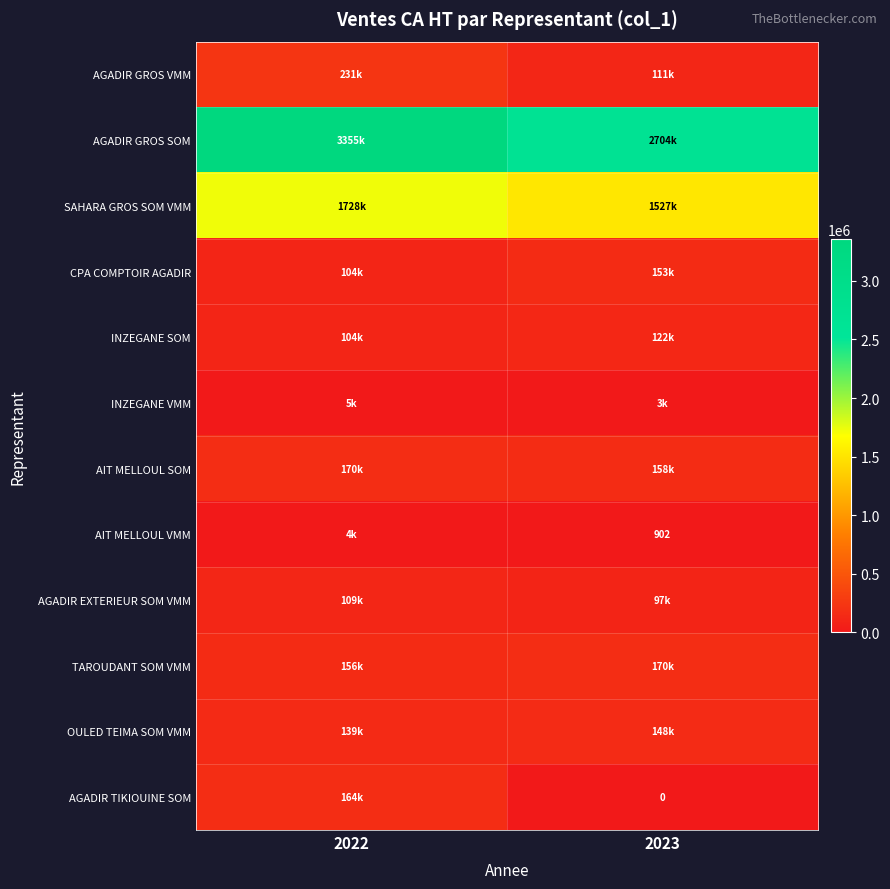

How many values in the OULED TEIMA SOM VMM series exceed 148161?

1